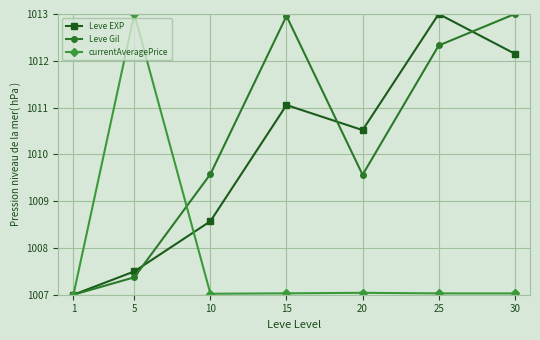

Which series changed the most between 20 and 30?

Leve Gil